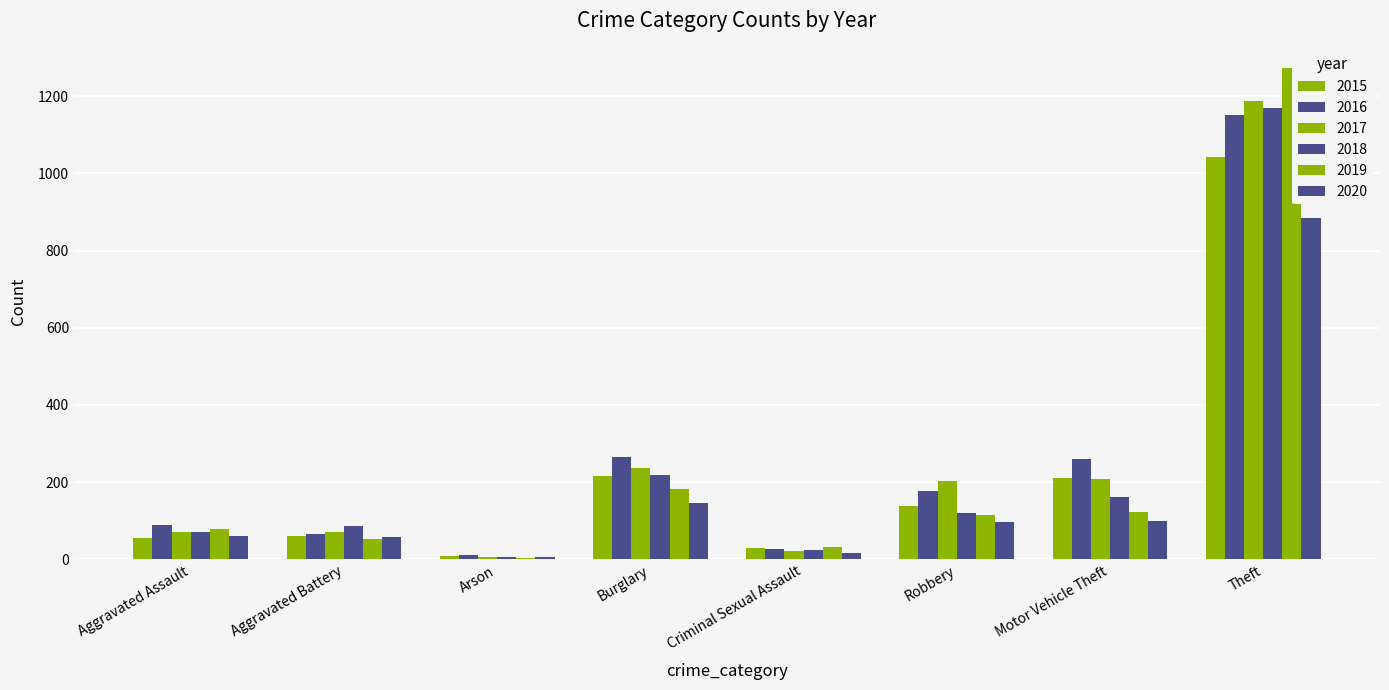

How many bars are there in total?

48